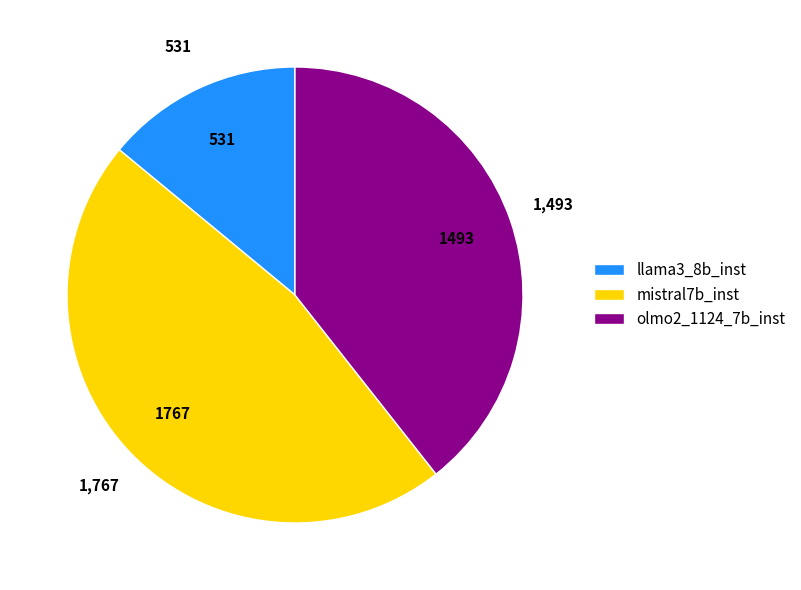

How many slices are in this pie chart?

3